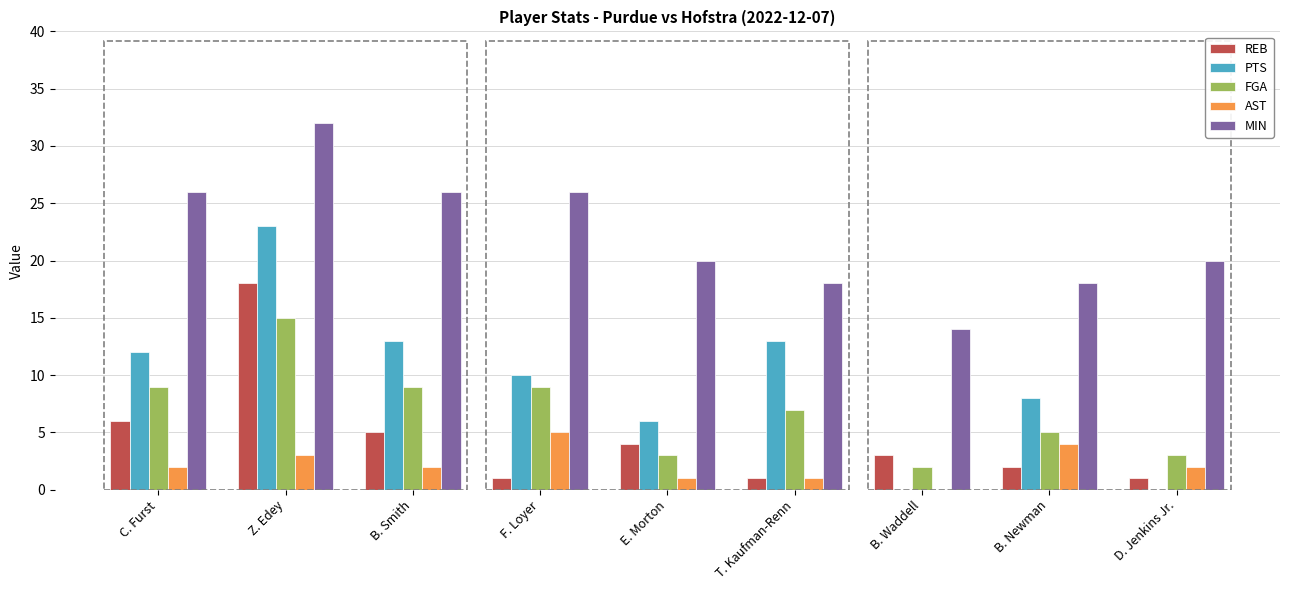

How many groups of bars are there?

9